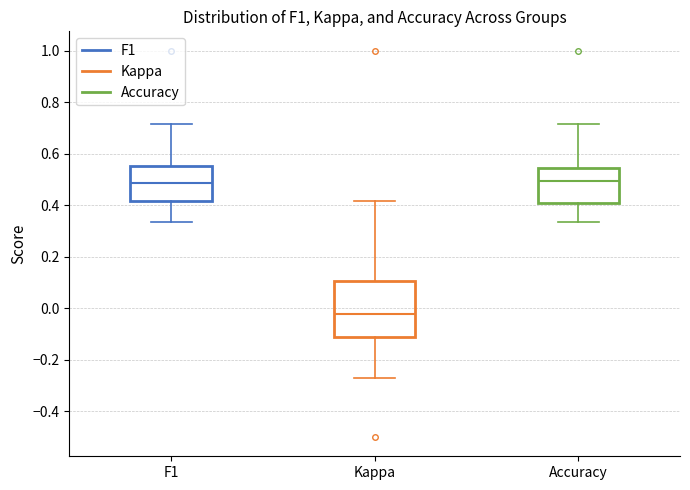

Where is the upper edge of the box for Accuracy on the y-axis? The values are not printed on the chart, so give them approximately, as read against the axis.

0.54